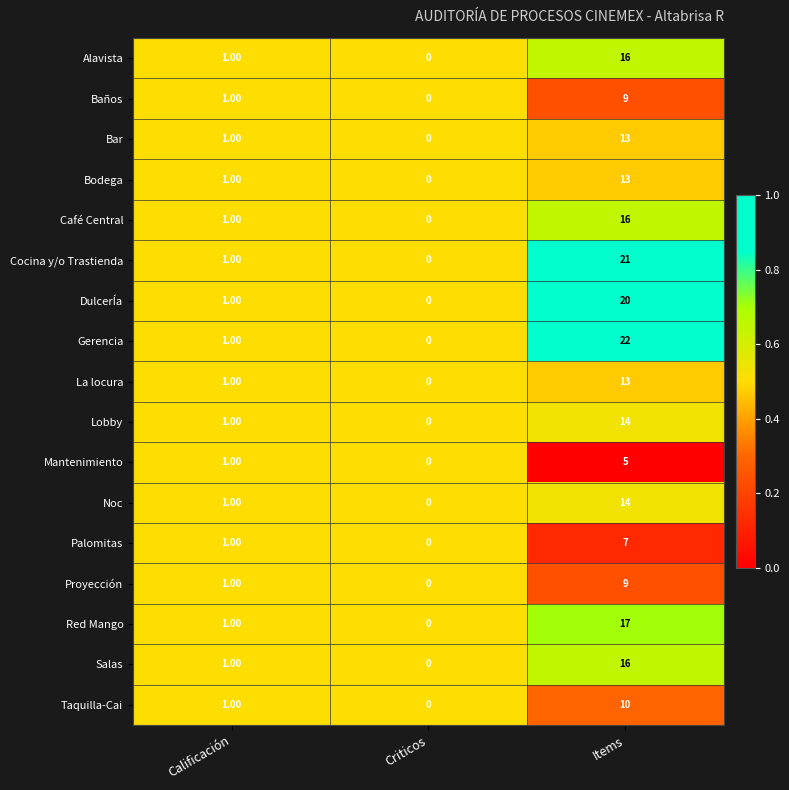

Which label corresponds to the largest value in the chart?

Items